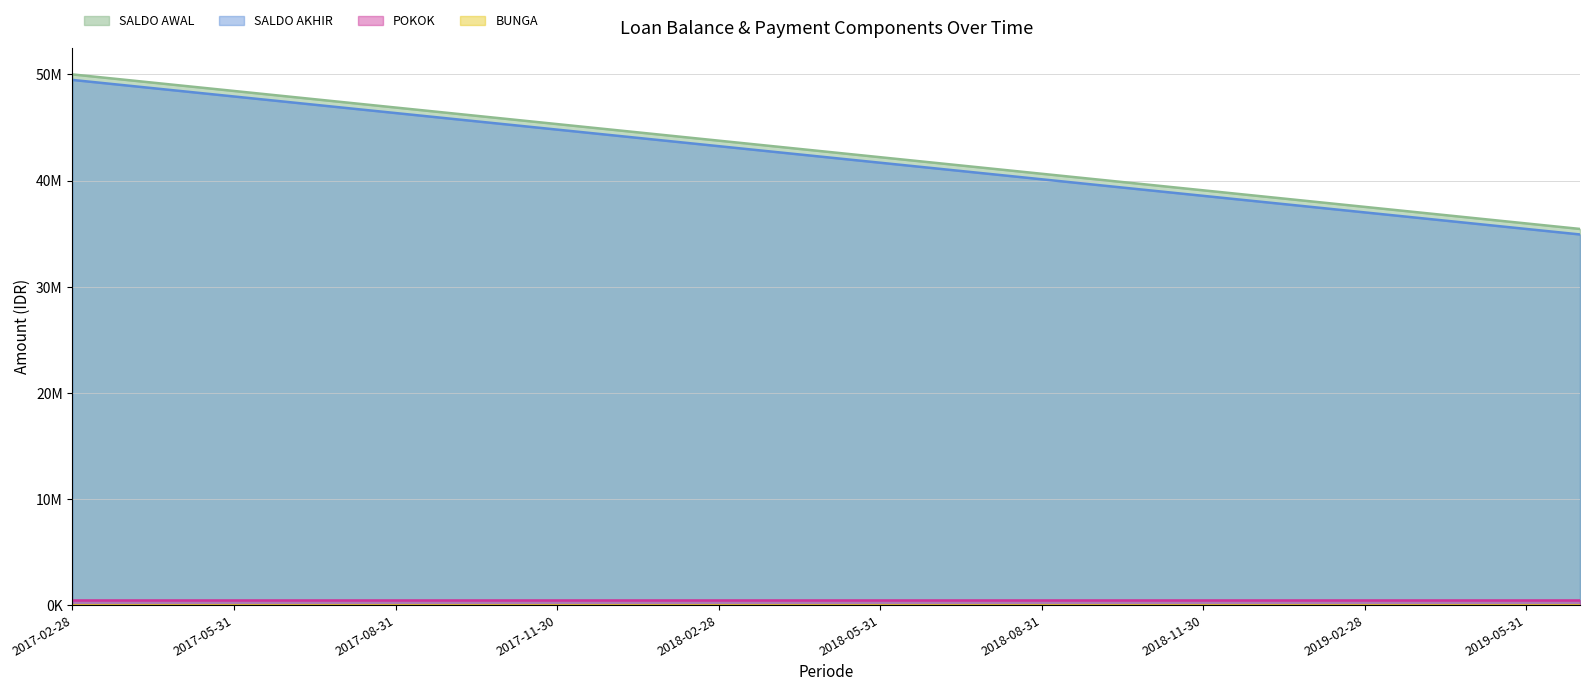

What is the total value across all series at 2019-05-31?

71400000